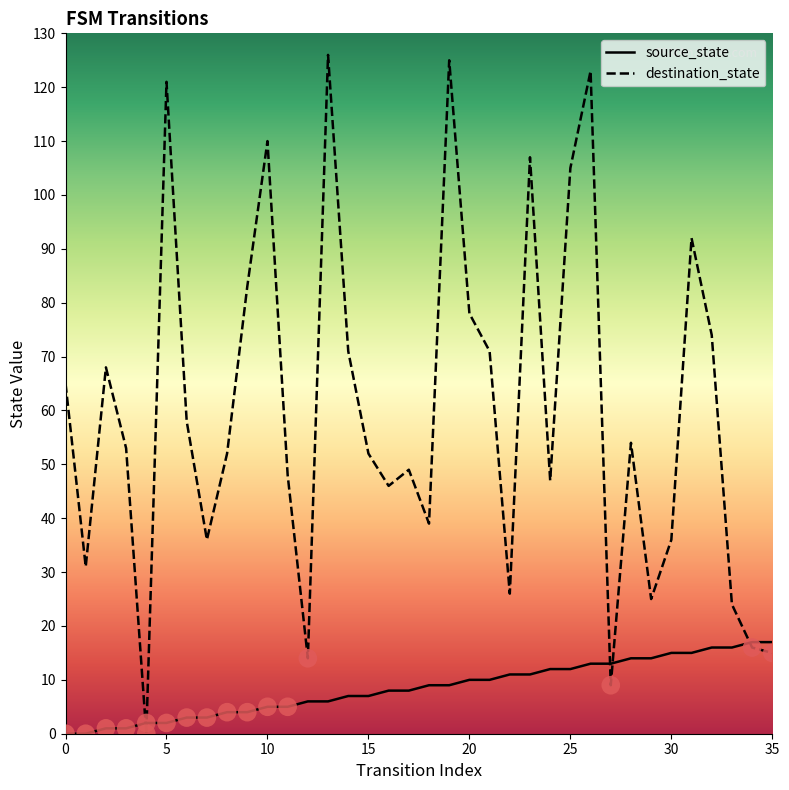

Which series contains the highest Y value?

destination_state